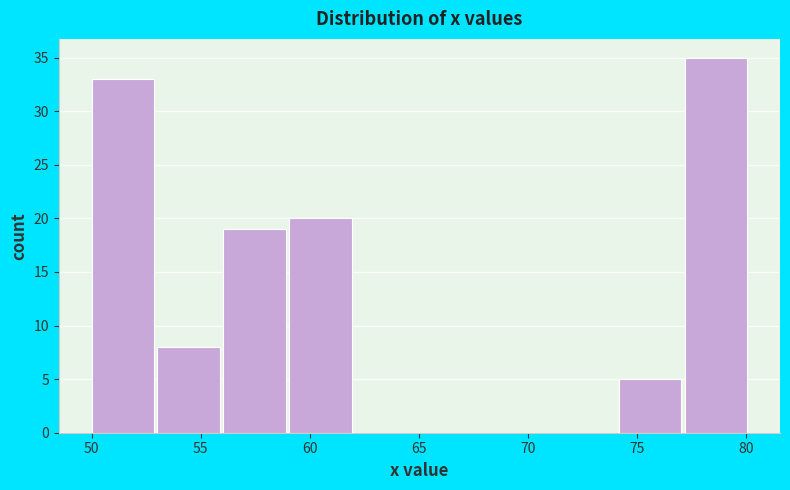

Which range on the x-axis has the tallest bar?

77 to 80